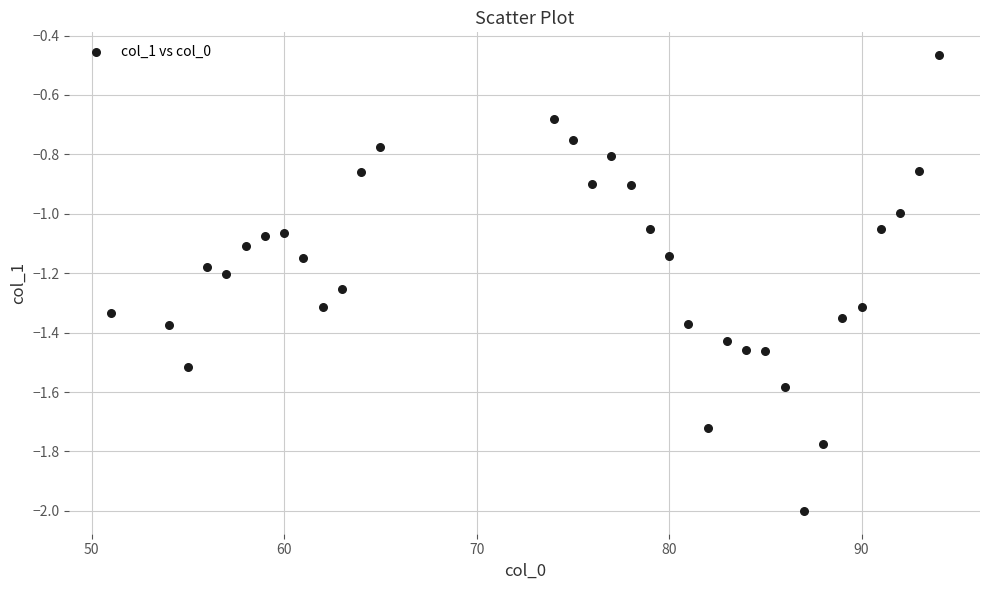

What is the range of X values (max minus min)?

43.0